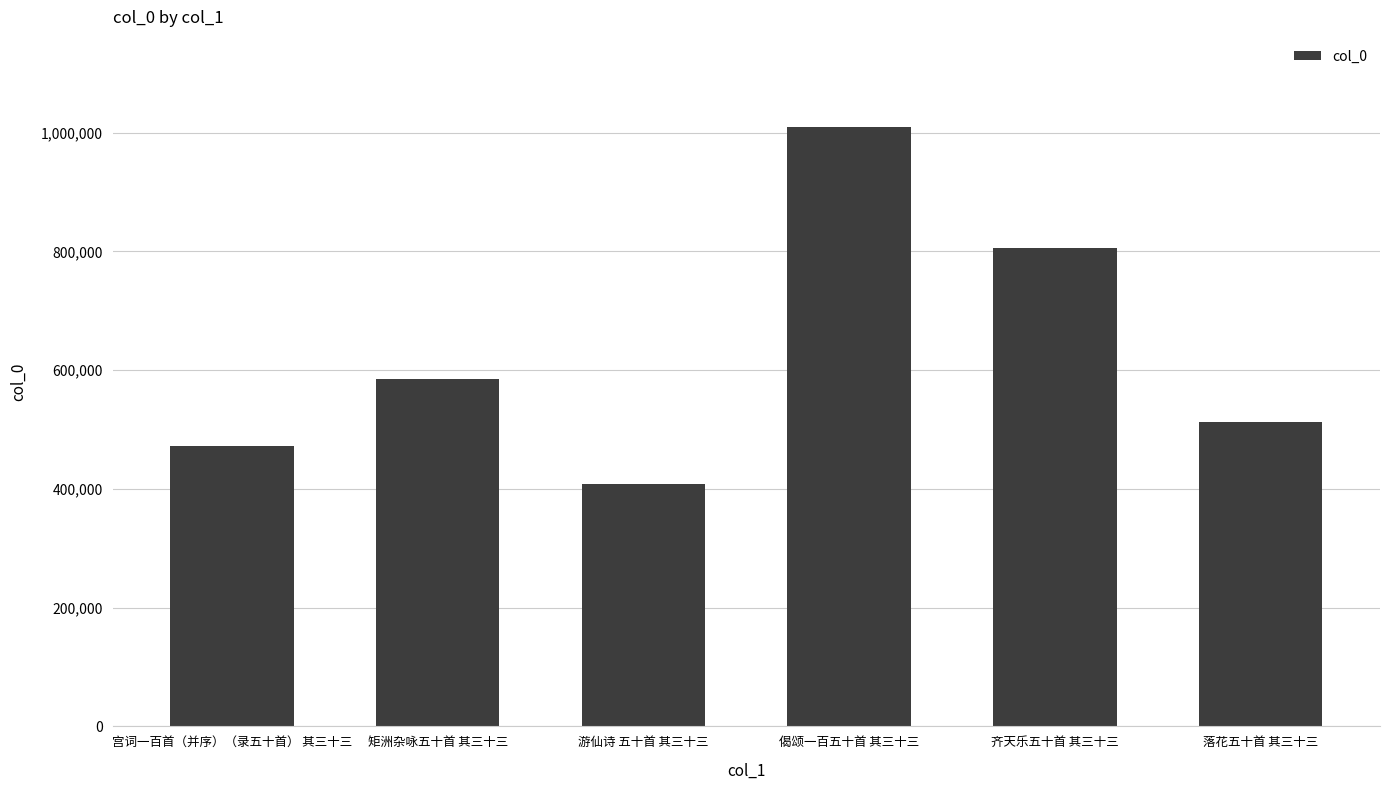

Does the chart contain stacked bars?

No